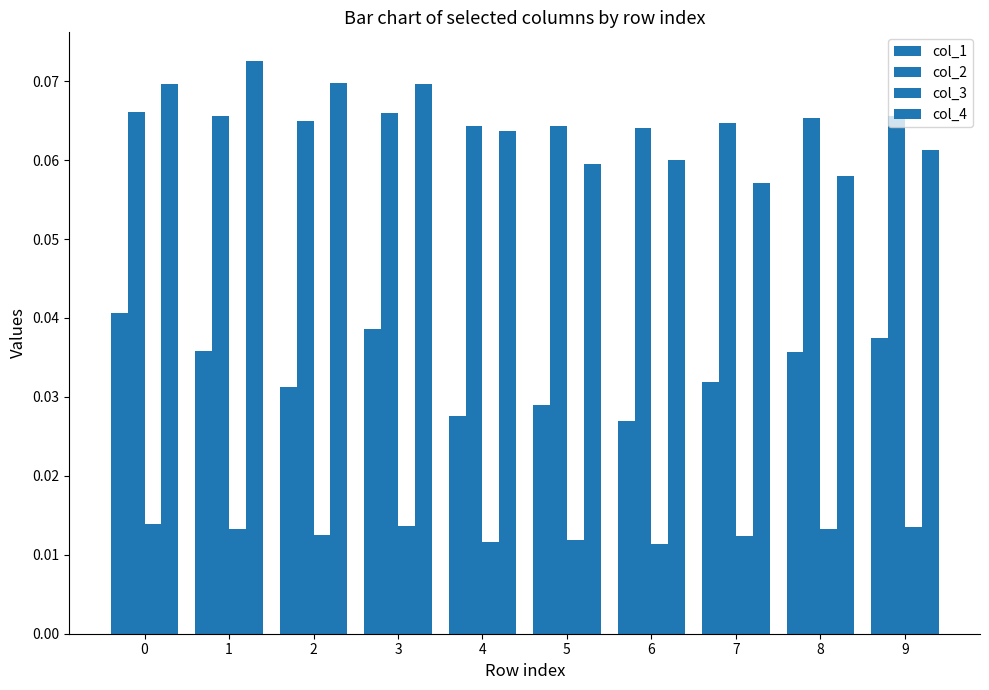

At which category does the chart reach its peak across all series?

1